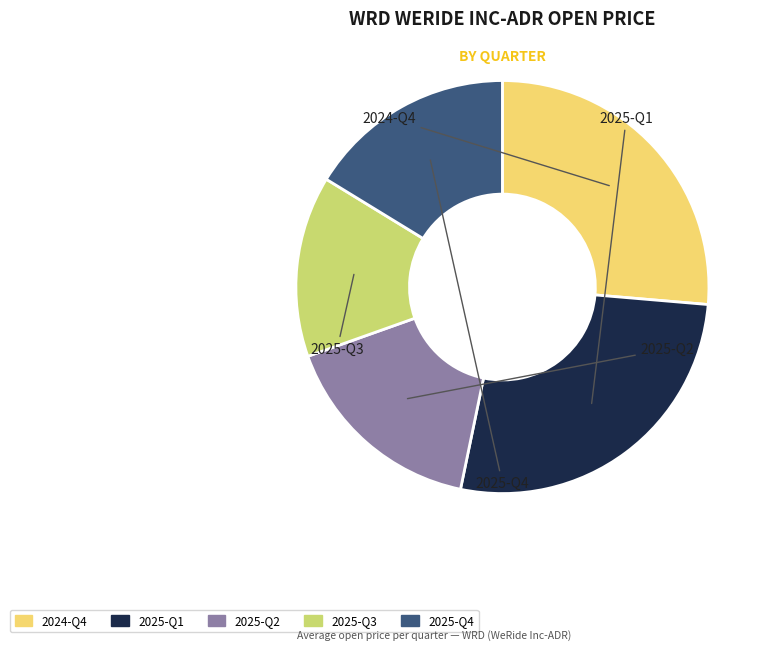

Which has a higher value, 2024-Q4 or 2025-Q3?

2024-Q4